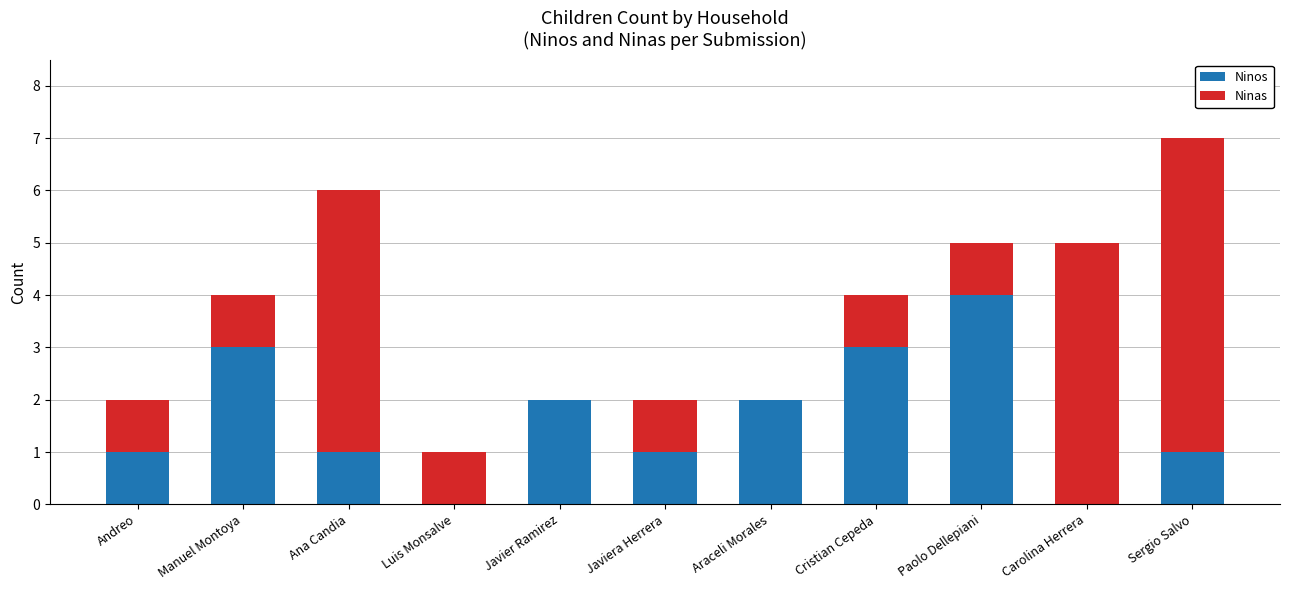

How many distinct data groups are displayed?

2